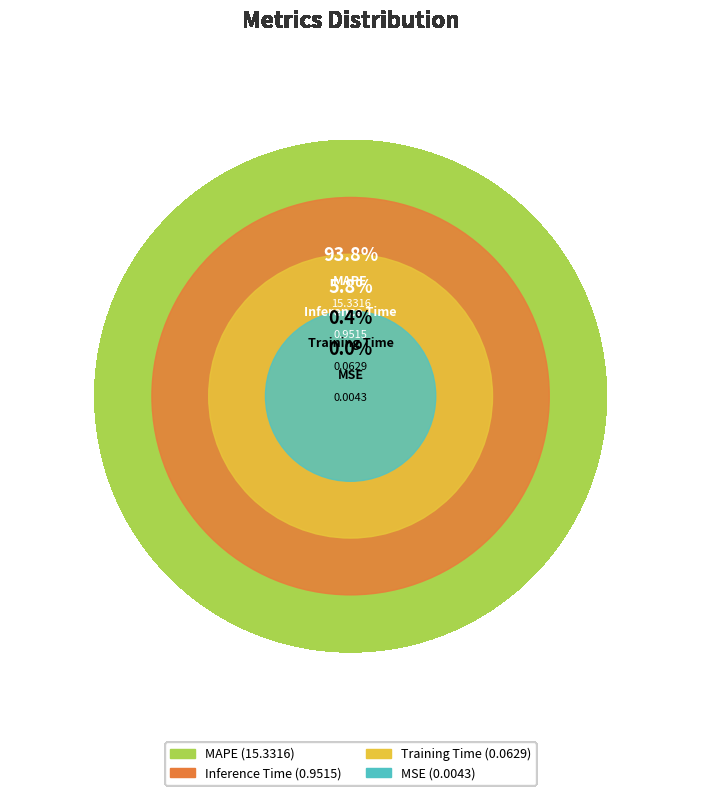

To the nearest percent, what is the average slice percentage?

25%